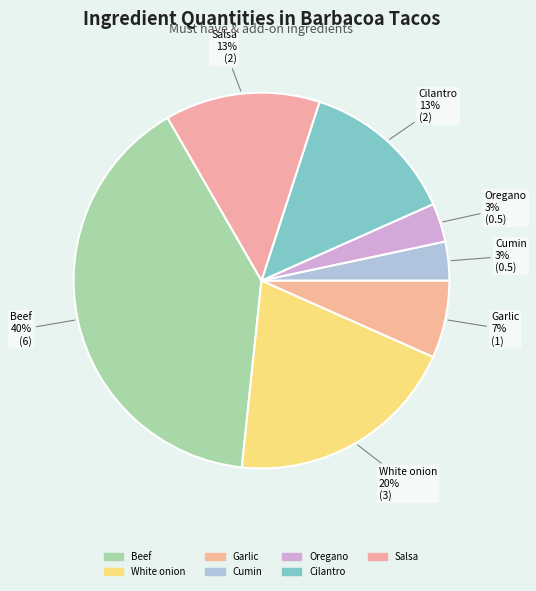

Is there a majority slice in this chart?

No